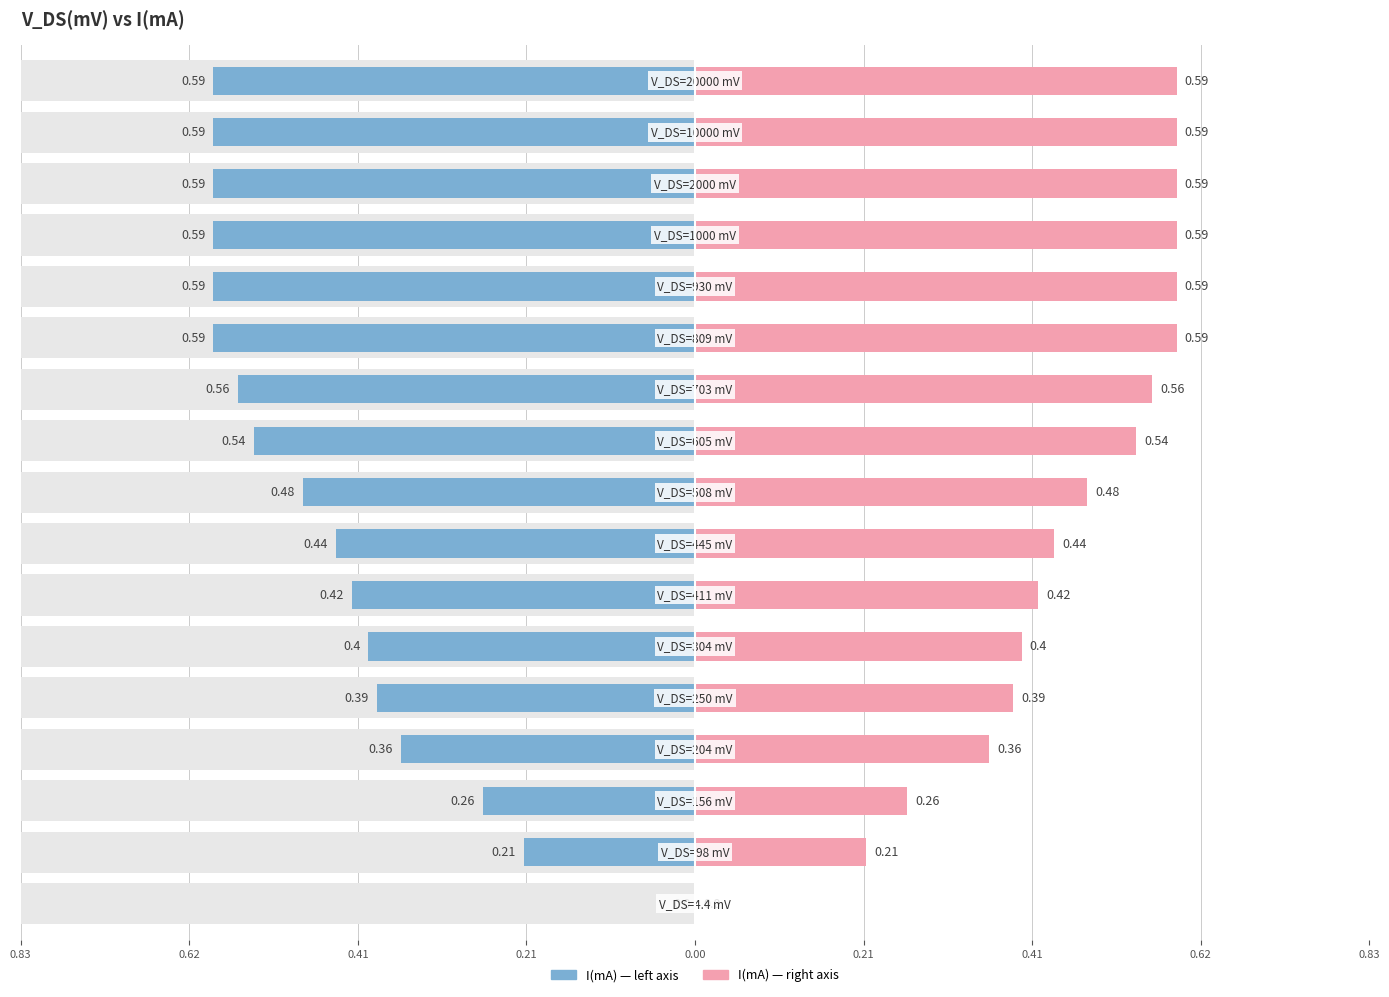

Reading left to right, what are all the values shown in this chart?

0.0	0.2	0.3	0.4	0.4	0.4	0.4	0.4	0.5	0.5	0.6	0.6	0.6	0.6	0.6	0.6	0.6